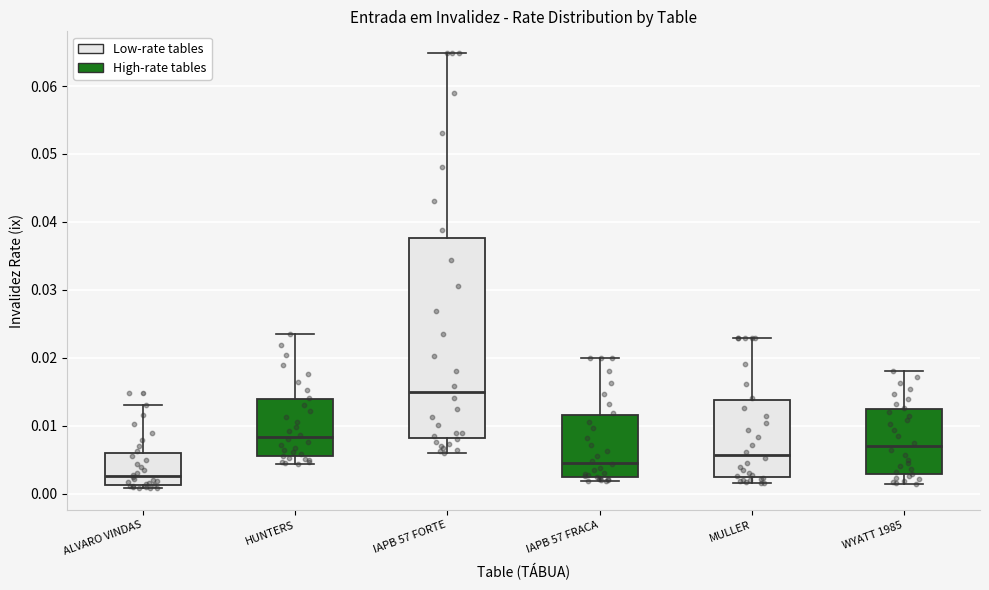

Reading left to right, transcribe this box plot: for each box, give where its median line is, the range the box spans, and where its two whiskers end, as read against the y-axis. The values are not printed on the chart, so give them approximately, as read against the axis.

ALVARO VINDAS: median 0.003, box 0.001 to 0.006, whiskers 0.001 (just below the box's lower edge) to 0.013
HUNTERS: median 0.008, box 0.006 to 0.014, whiskers 0.004 to 0.023
IAPB 57 FORTE: median 0.015, box 0.008 to 0.038, whiskers 0.006 to 0.065
IAPB 57 FRACA: median 0.005, box 0.002 to 0.012, whiskers 0.002 (just below the box's lower edge) to 0.020
MULLER: median 0.006, box 0.002 to 0.014, whiskers 0.002 (just below the box's lower edge) to 0.023
WYATT 1985: median 0.007, box 0.003 to 0.012, whiskers 0.001 to 0.018